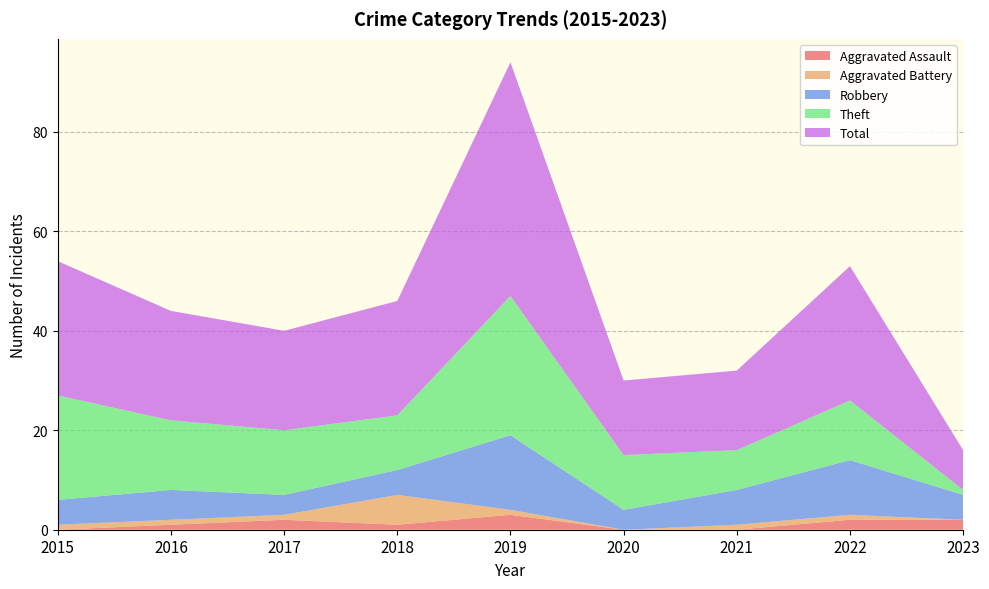

Reading right to left, what are all the values shown in this chart?

Aggravated Assault: 2023=2	2022=2	2021=0	2020=0	2019=3	2018=1	2017=2	2016=1	2015=0
Aggravated Battery: 2023=0	2022=1	2021=1	2020=0	2019=1	2018=6	2017=1	2016=1	2015=1
Robbery: 2023=5	2022=11	2021=7	2020=4	2019=15	2018=5	2017=4	2016=6	2015=5
Theft: 2023=1	2022=12	2021=8	2020=11	2019=28	2018=11	2017=13	2016=14	2015=21
Total: 2023=8	2022=27	2021=16	2020=15	2019=47	2018=23	2017=20	2016=22	2015=27